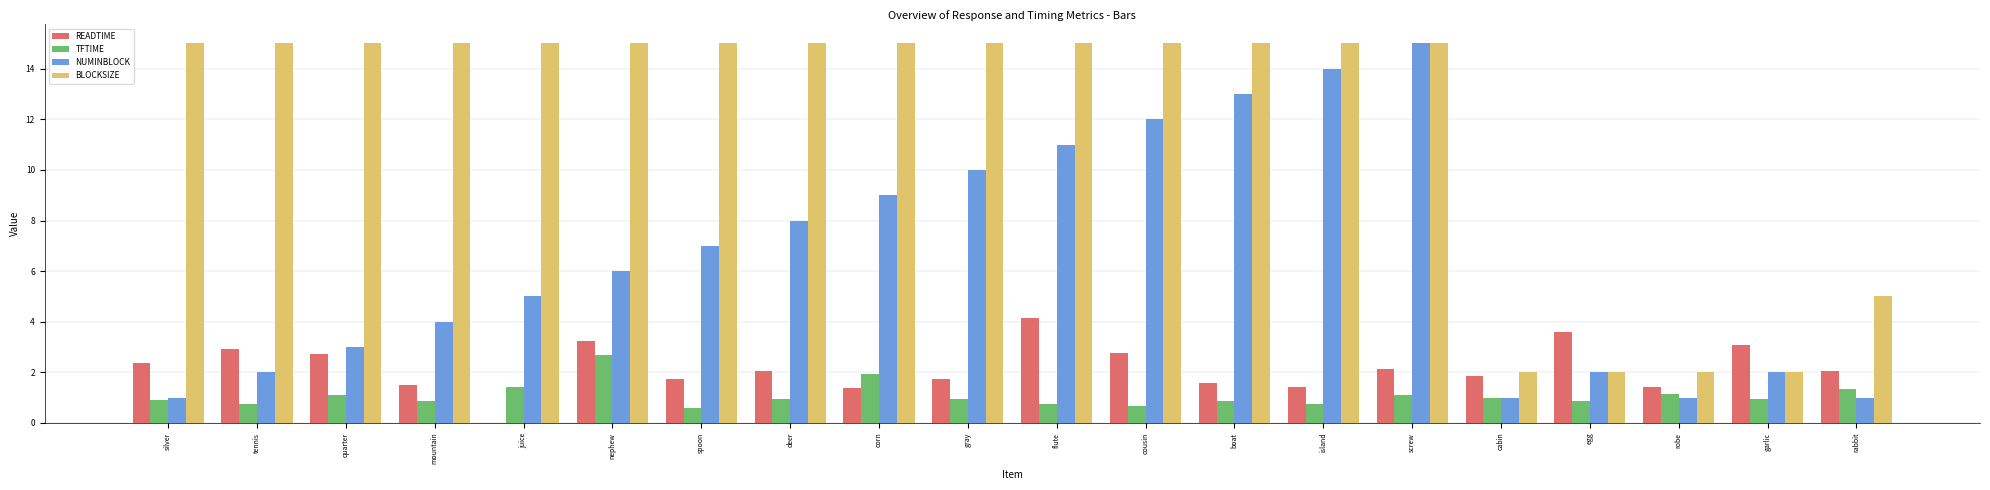

Are the bars horizontal?

No